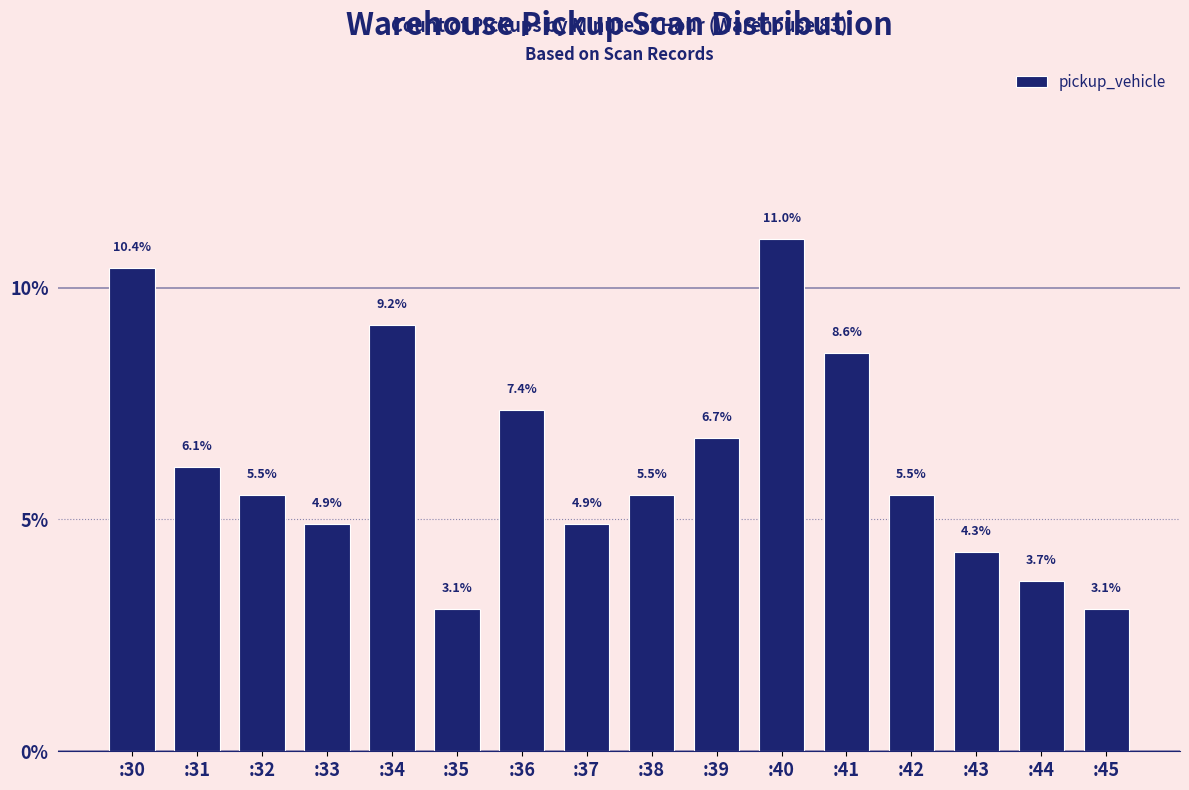

Reading left to right, extract all data points from this chart.

:30=10.4	:31=6.1	:32=5.5	:33=4.9	:34=9.2	:35=3.1	:36=7.4	:37=4.9	:38=5.5	:39=6.7	:40=11.0	:41=8.6	:42=5.5	:43=4.3	:44=3.7	:45=3.1